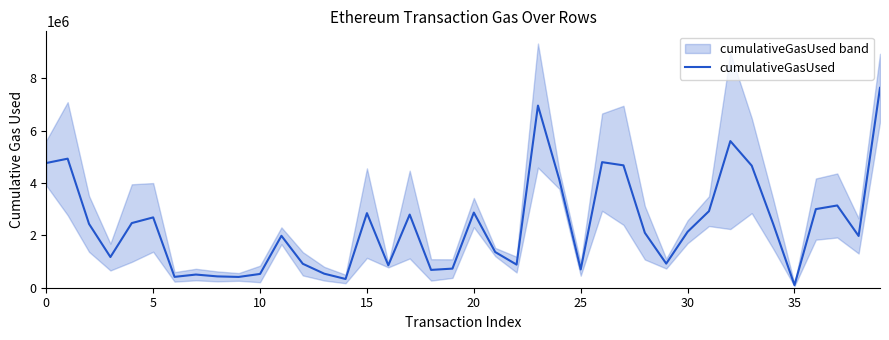

What is the highest value of the cumulativeGasUsed series?

7633647